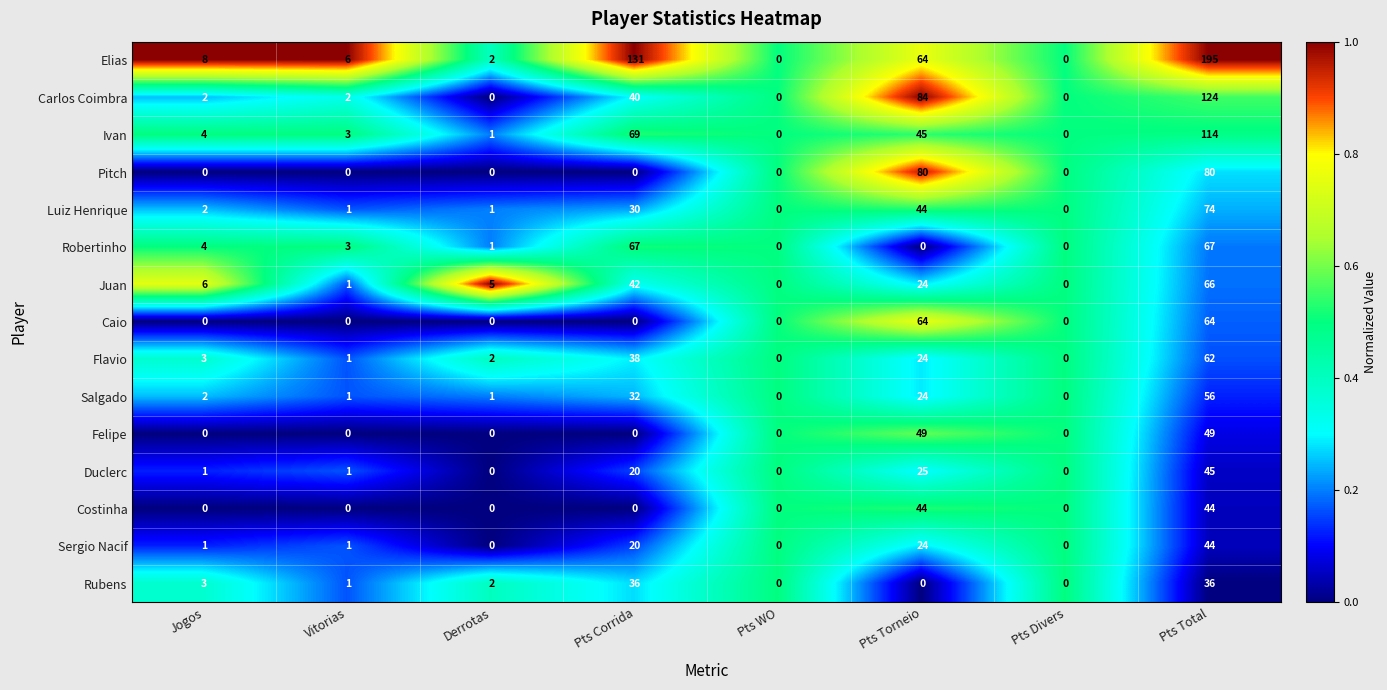

What is the spread (max minus min) of values at Vitorias?

6